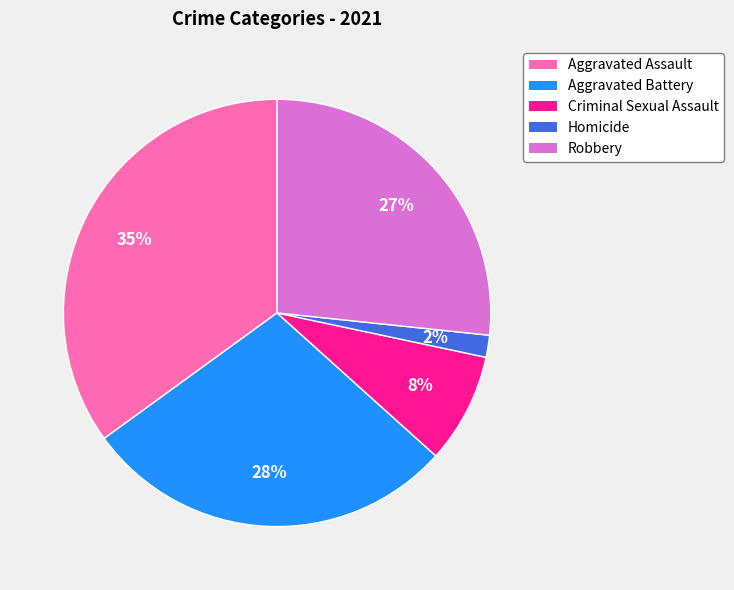

To the nearest percent, what is the difference between the largest and smallest slice percentages?

33%